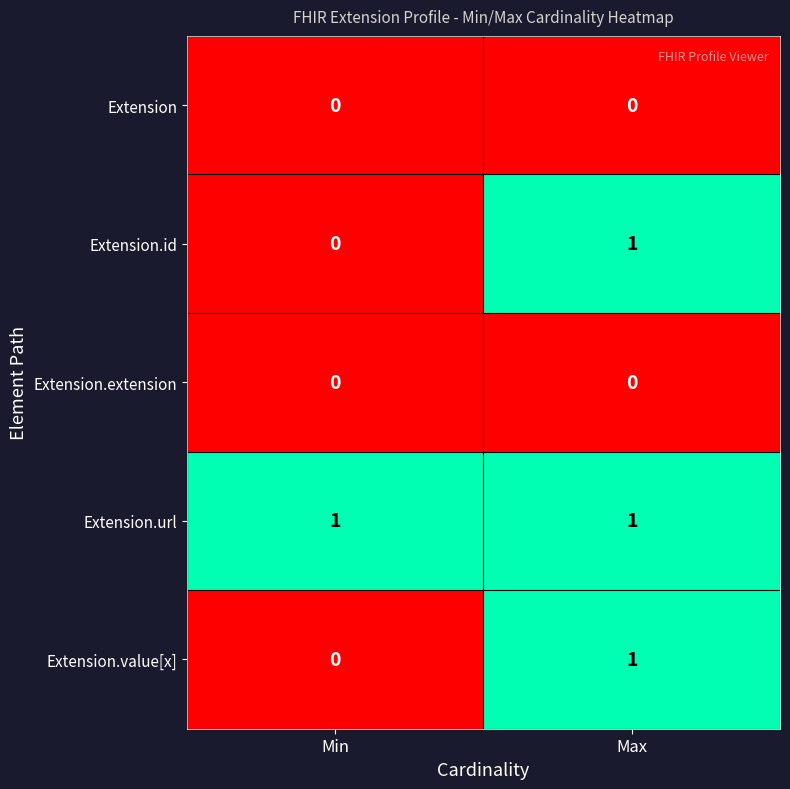

Is it true that Extension.url equals 1 at Min?

True